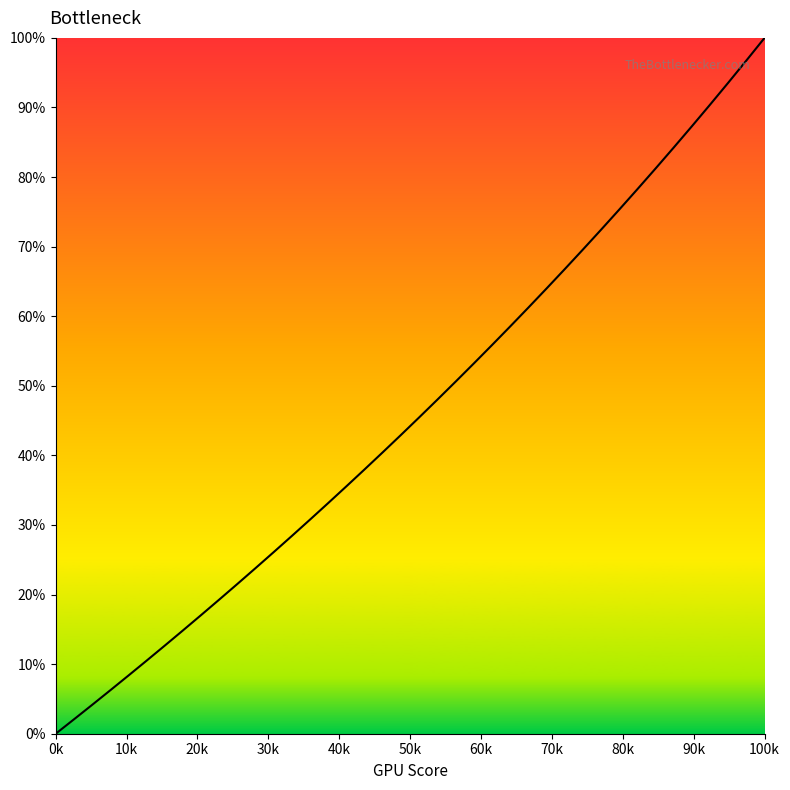

Is this an area chart (filled region under the line)?

No